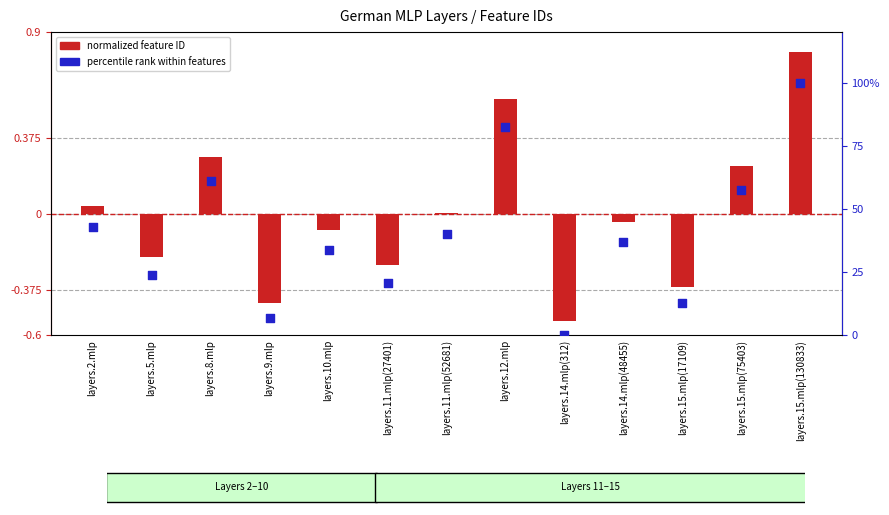

At which category is the sum across all series the highest?

layers.15.mlp(130833)